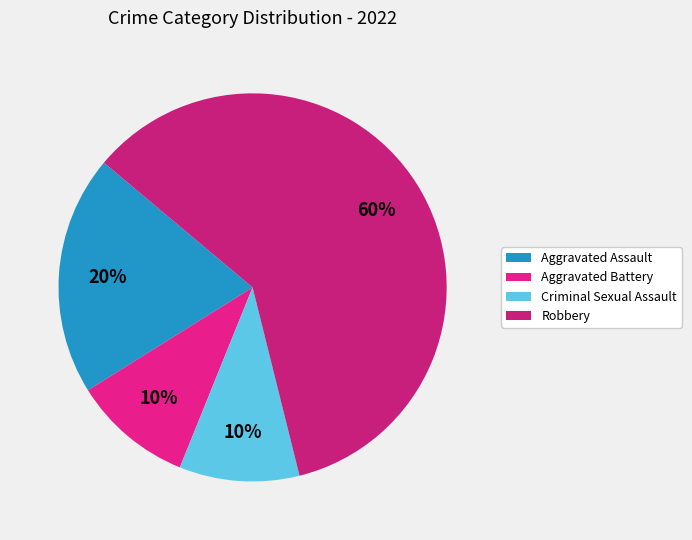

How many slices are in this pie chart?

4